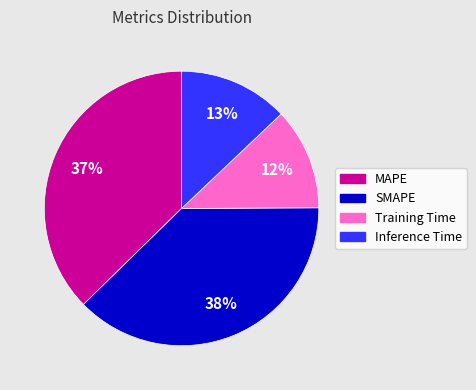

What percentage is the SMAPE slice, to the nearest percent?

38%